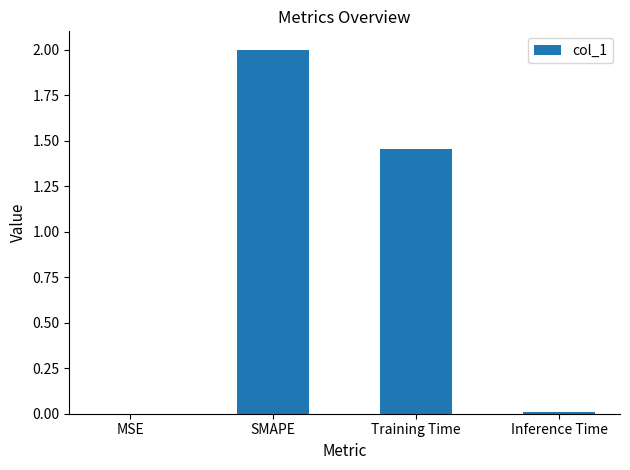

Which label corresponds to the largest value in the chart?

SMAPE